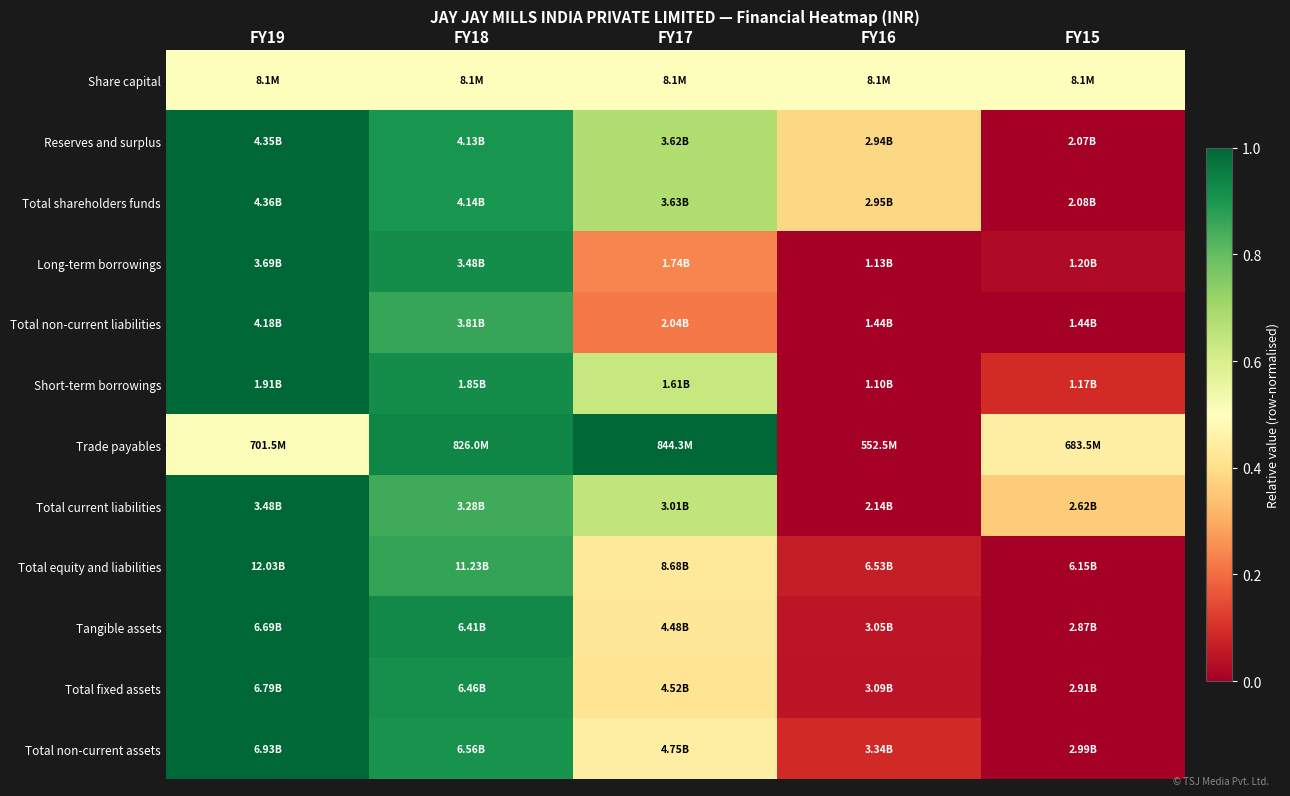

Reading left to right, what are all the values shown in this chart?

Share capital: FY19=0.5	FY18=0.5	FY17=0.5	FY16=0.5	FY15=0.5
Reserves and surplus: FY19=1.0	FY18=0.9	FY17=0.7	FY16=0.4	FY15=0.0
Total shareholders funds: FY19=1.0	FY18=0.9	FY17=0.7	FY16=0.4	FY15=0.0
Long-term borrowings: FY19=1.0	FY18=0.9	FY17=0.2	FY16=0.0	FY15=0.0
Total non-current liabilities: FY19=1.0	FY18=0.9	FY17=0.2	FY16=0.0	FY15=0.0
Short-term borrowings: FY19=1.0	FY18=0.9	FY17=0.6	FY16=0.0	FY15=0.1
Trade payables: FY19=0.5	FY18=0.9	FY17=1.0	FY16=0.0	FY15=0.4
Total current liabilities: FY19=1.0	FY18=0.8	FY17=0.6	FY16=0.0	FY15=0.4
Total equity and liabilities: FY19=1.0	FY18=0.9	FY17=0.4	FY16=0.1	FY15=0.0
Tangible assets: FY19=1.0	FY18=0.9	FY17=0.4	FY16=0.0	FY15=0.0
Total fixed assets: FY19=1.0	FY18=0.9	FY17=0.4	FY16=0.0	FY15=0.0
Total non-current assets: FY19=1.0	FY18=0.9	FY17=0.4	FY16=0.1	FY15=0.0